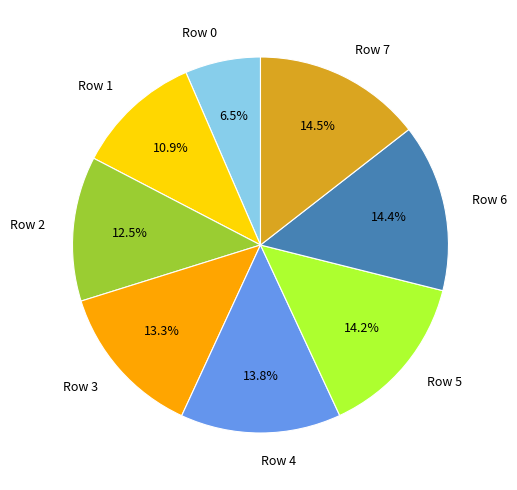

Between Row 4 and Row 2, which is larger?

Row 4